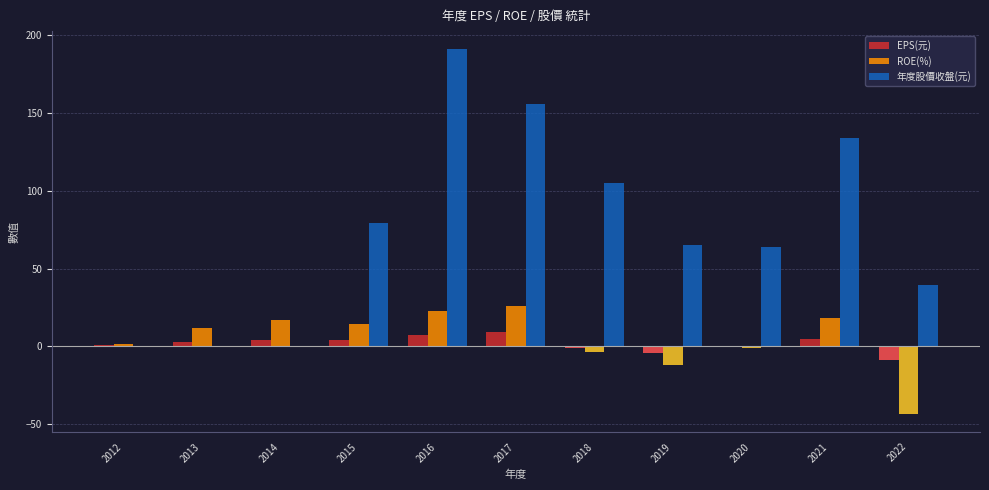

The value of 年度股價收盤(元) at 2022 is 63.9. True or false?

False